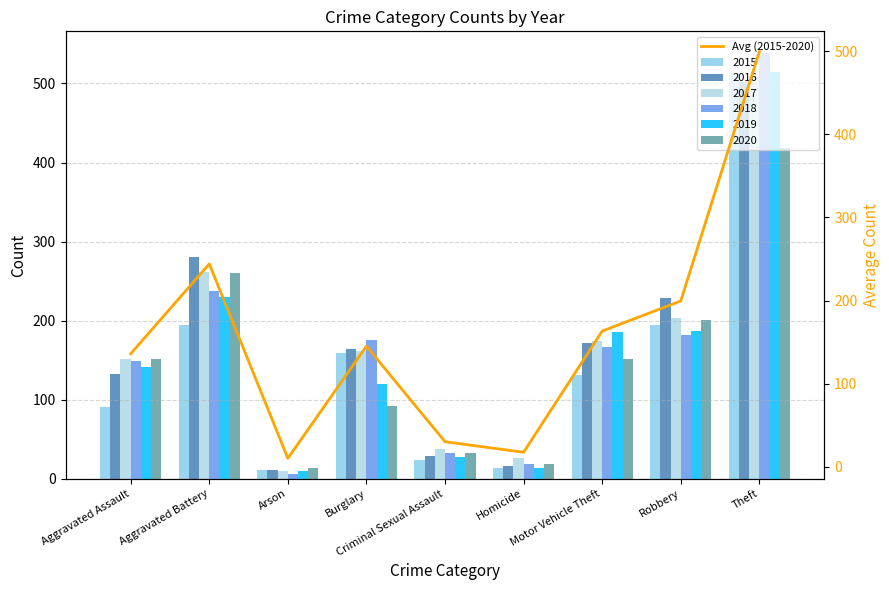

Rank the categories by value from highest to lowest.

Theft, Aggravated Battery, Robbery, Motor Vehicle Theft, Burglary, Aggravated Assault, Criminal Sexual Assault, Homicide, Arson